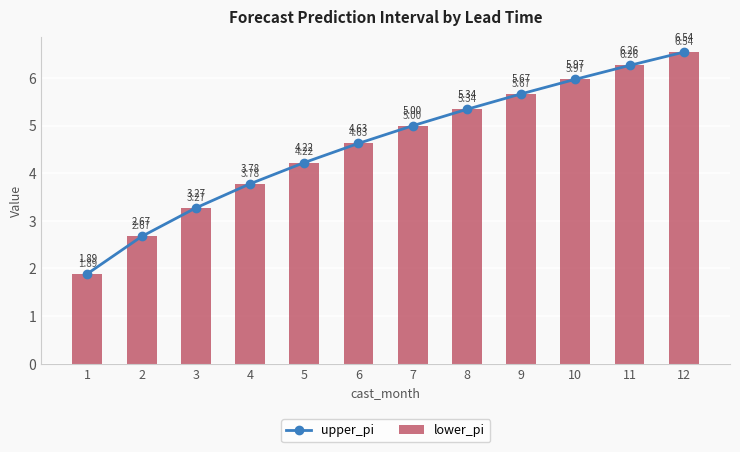

Count the number of data series in this chart.

2